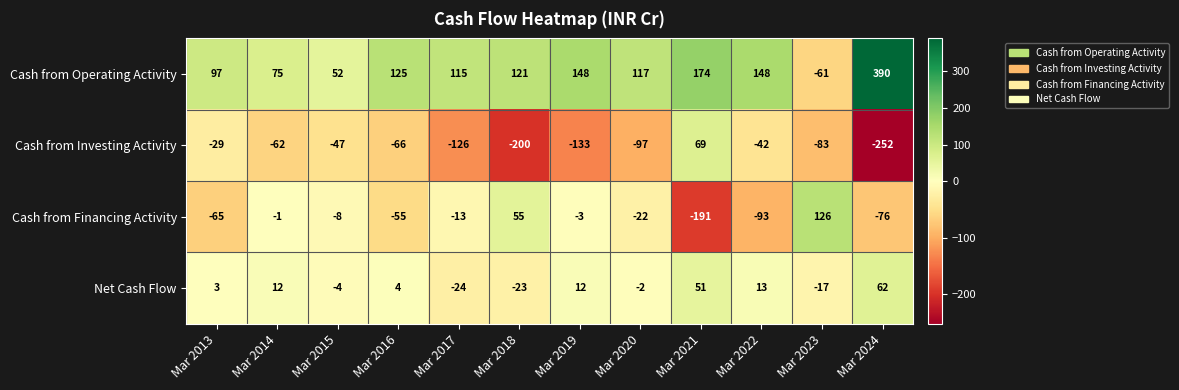

Between Mar 2015 and Mar 2018, which series saw the biggest shift?

Cash from Investing Activity